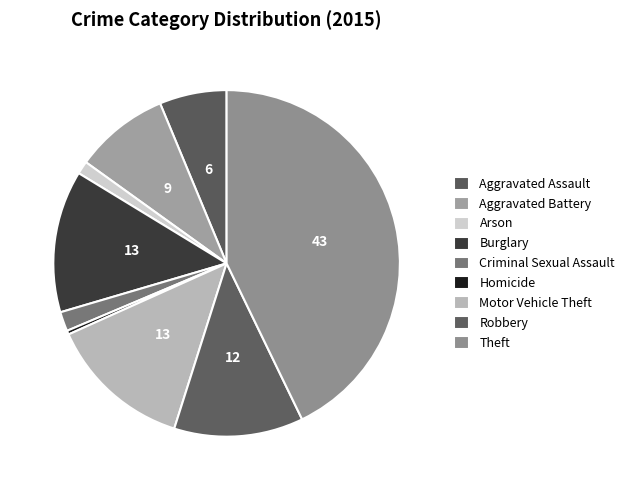

How many segments does this pie chart have?

9